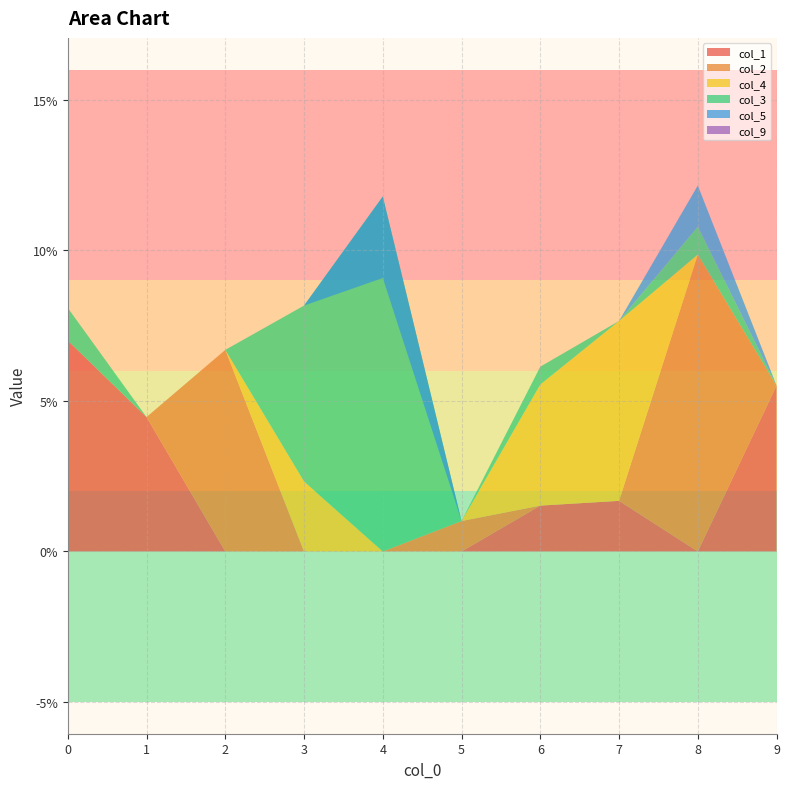

Reading left to right, what are all the values shown in this chart?

col_1: 0.1	0.0	0.0	0.0	0.0	0.0	0.0	0.0	0.0	0.1
col_2: 0.0	0.0	0.1	0.0	0.0	0.0	0.0	0.0	0.1	0.0
col_4: 0.0	0.0	0.0	0.0	0.0	0.0	0.0	0.1	0.0	0.0
col_3: 0.0	0.0	0.0	0.1	0.1	0.0	0.0	0.0	0.0	0.0
col_5: 0.0	0.0	0.0	0.0	-0.0	0.0	0.0	0.0	0.0	0.0
col_9: 0.0	0.0	0.0	0.0	0.0	0.0	0.0	0.0	0.0	0.0